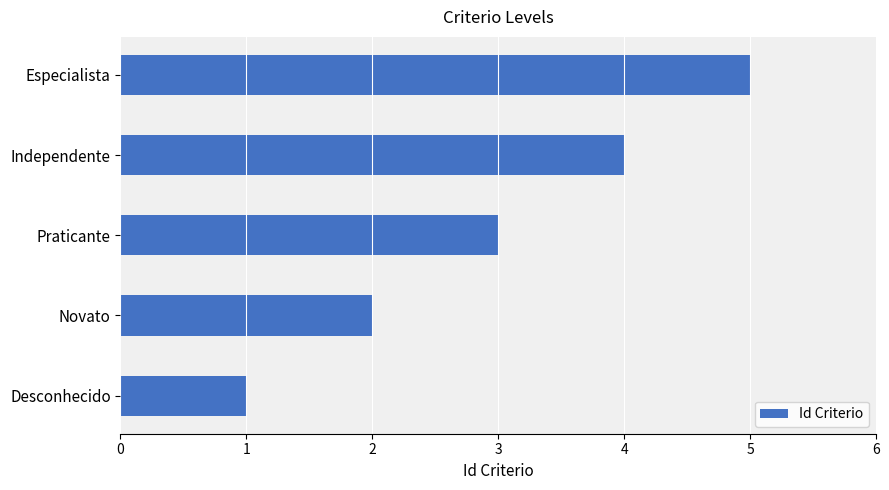

List the labels in order of value, largest first.

Especialista, Independente, Praticante, Novato, Desconhecido